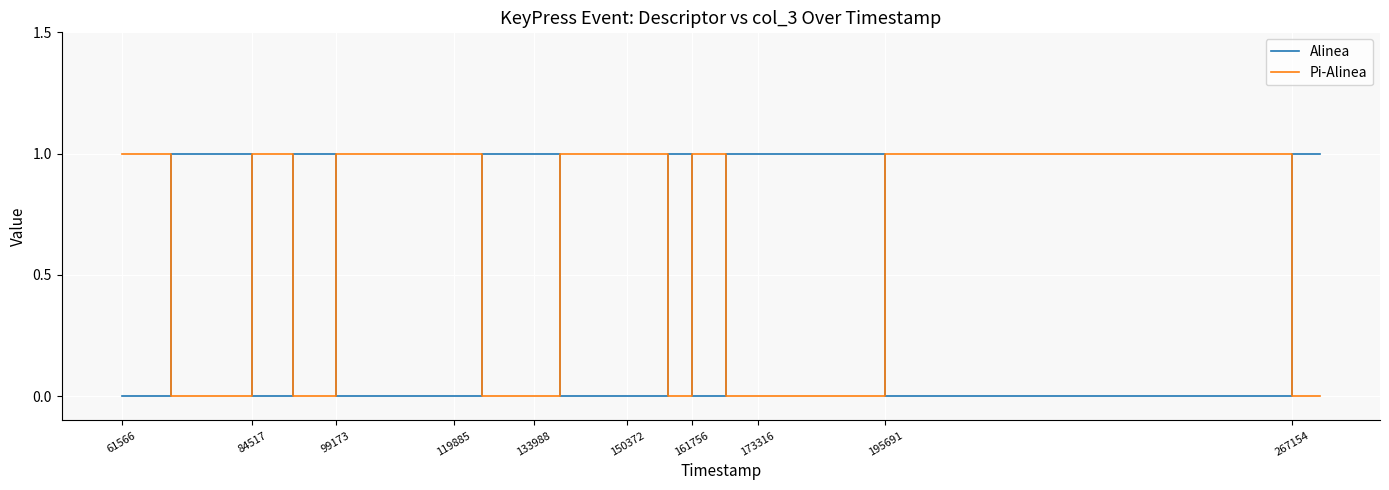

What are all the series names shown in the legend?

Alinea, Pi-Alinea